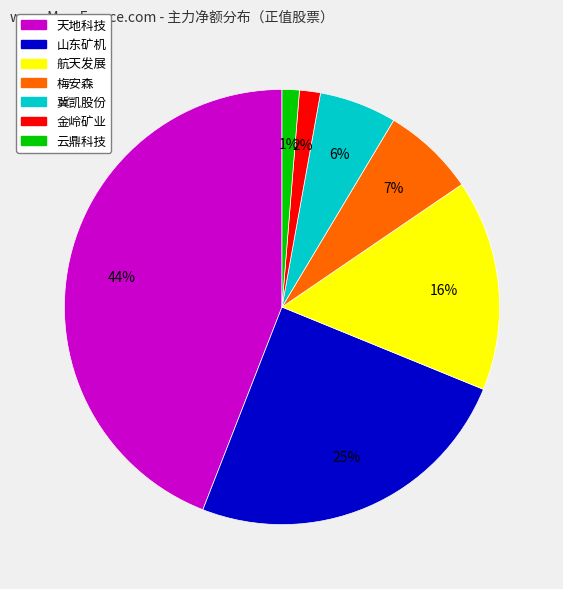

The 航天发展 slice represents 23% of the pie. True or false?

False